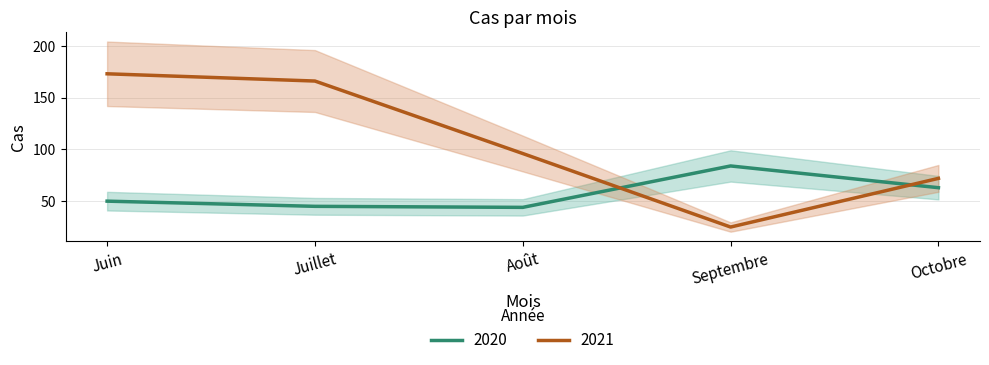

What is the maximum value for 2020?

84